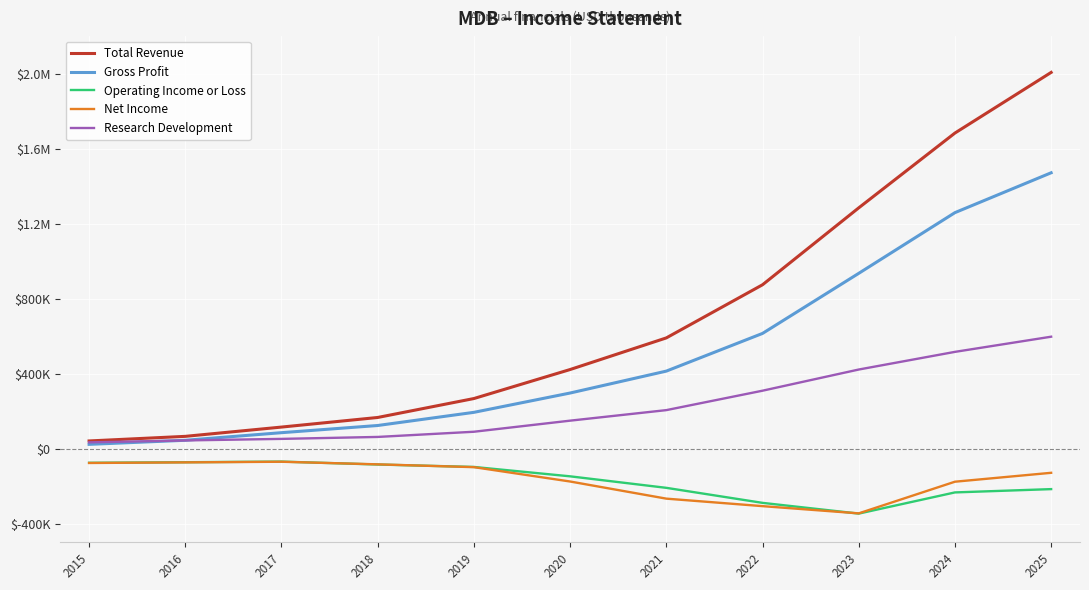

Which series has the largest total across all categories?

Total Revenue